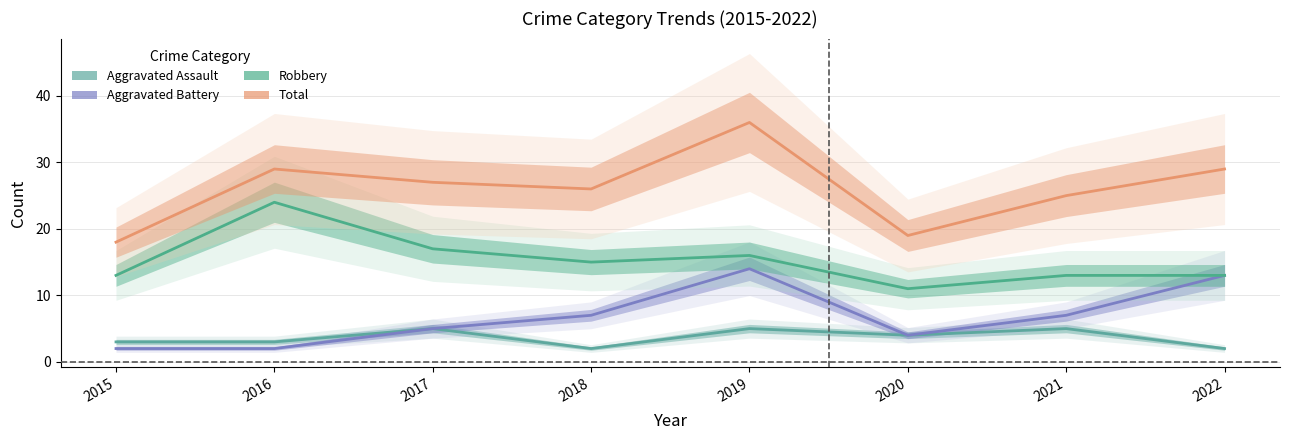

Between 2017 and 2018, which is larger?

2017